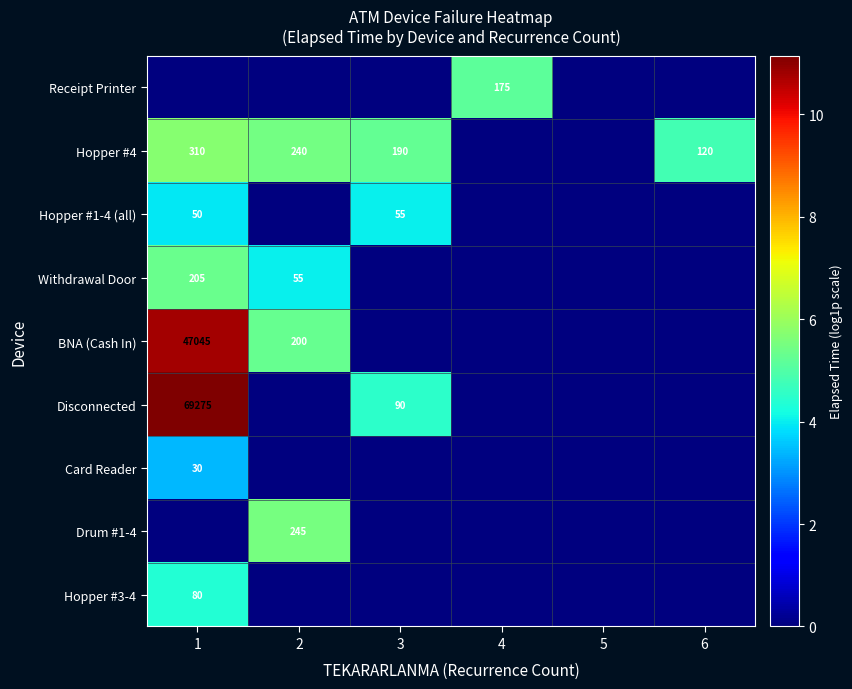

List the series in order of their peak value, lowest first.

Card Reader, Hopper #1-4 (all), Hopper #3-4, Receipt Printer, Withdrawal Door, Drum #1-4, Hopper #4, BNA (Cash In), Disconnected